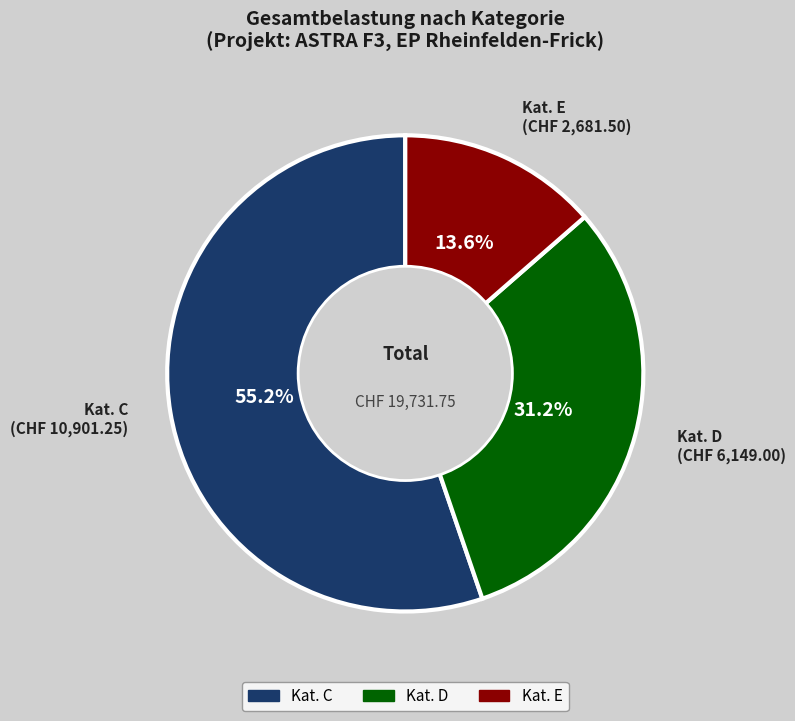

Which has a higher value, Kat. C (CHF 10,901.25) or Kat. E (CHF 2,681.50)?

Kat. C (CHF 10,901.25)